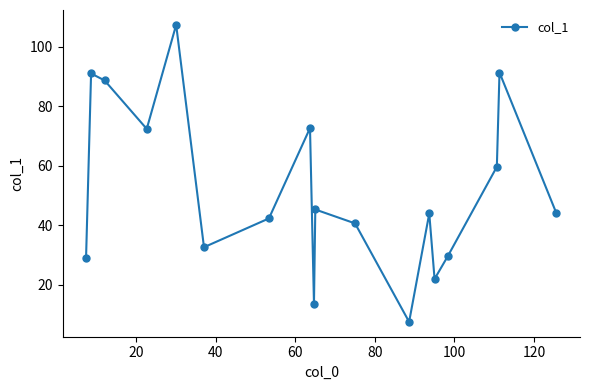

True or false: the data has more than 0 interior local peaks.

True